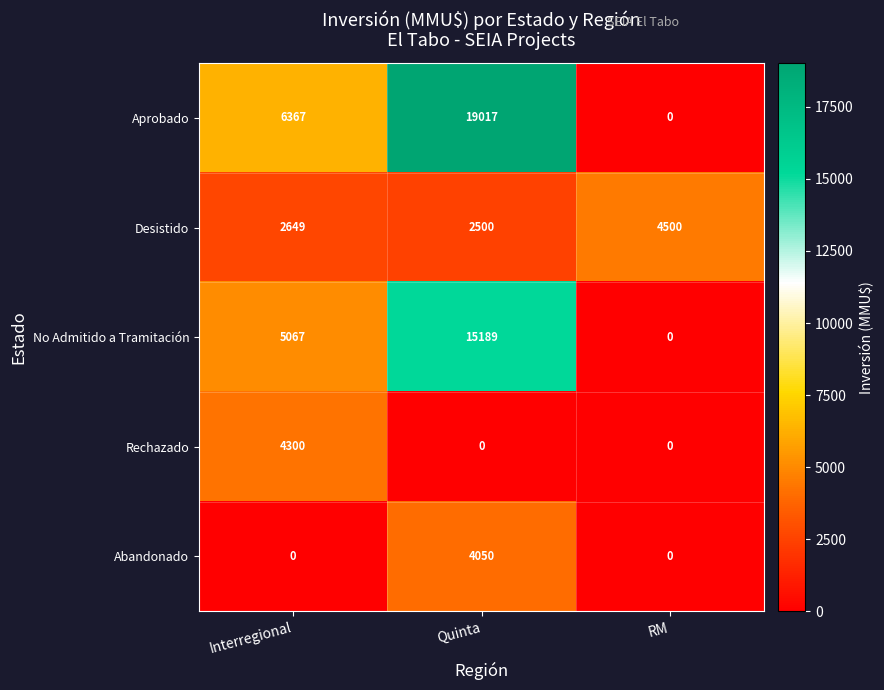

What is the greatest value displayed?

19017